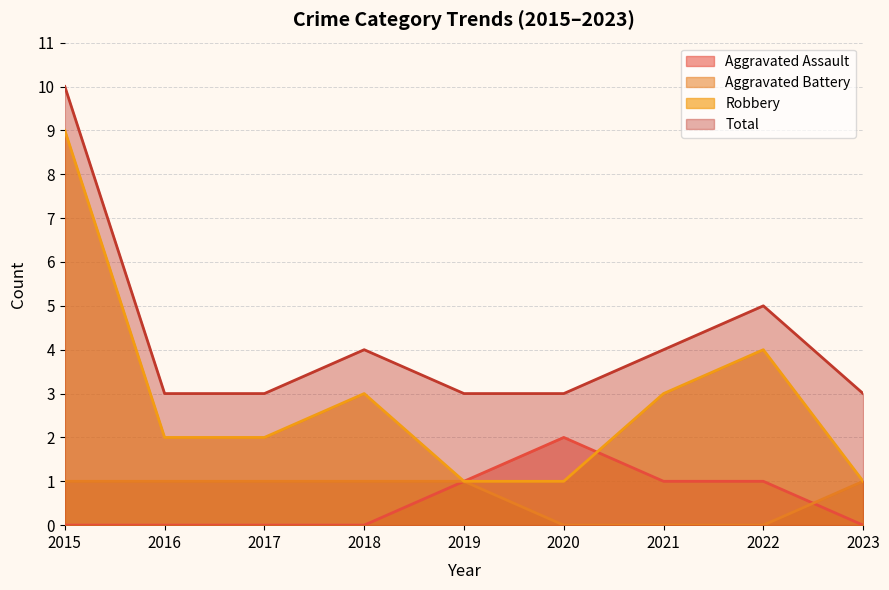

True or false: Total and Aggravated Assault cross at least once.

False